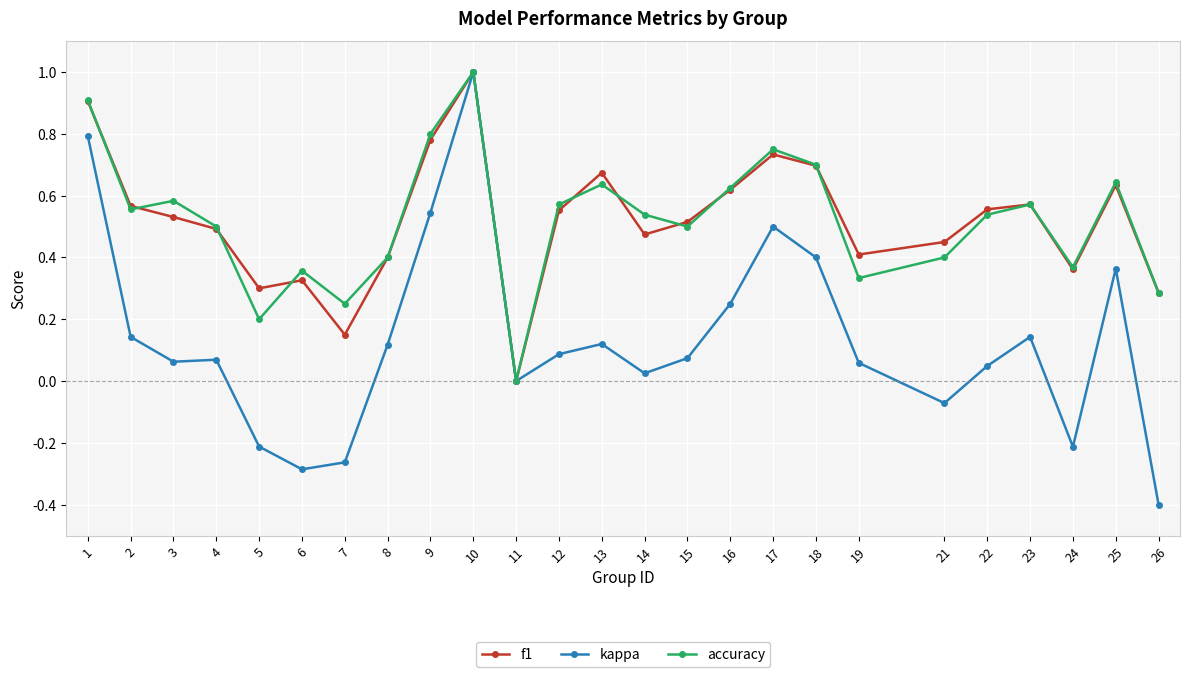

Is it true that kappa equals 0.1 at 3?

True